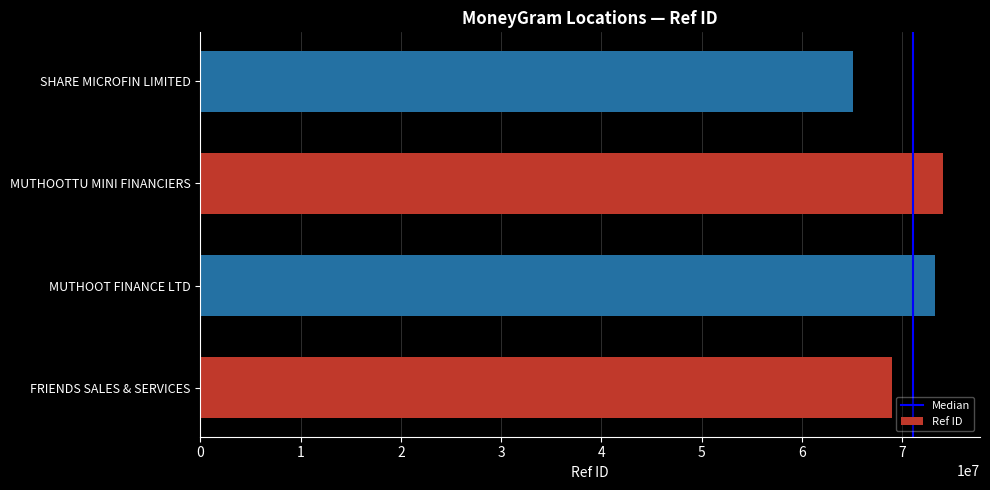

How many bars are there in total?

4